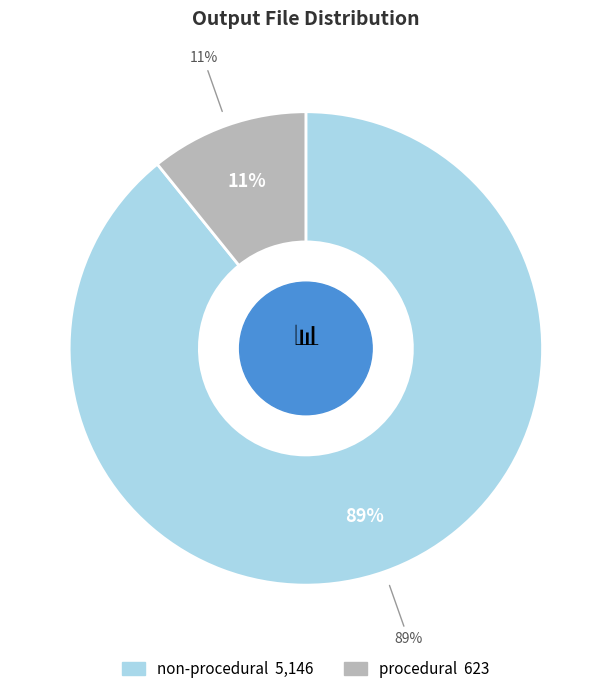

What portion of the pie excludes procedural?

89.2%